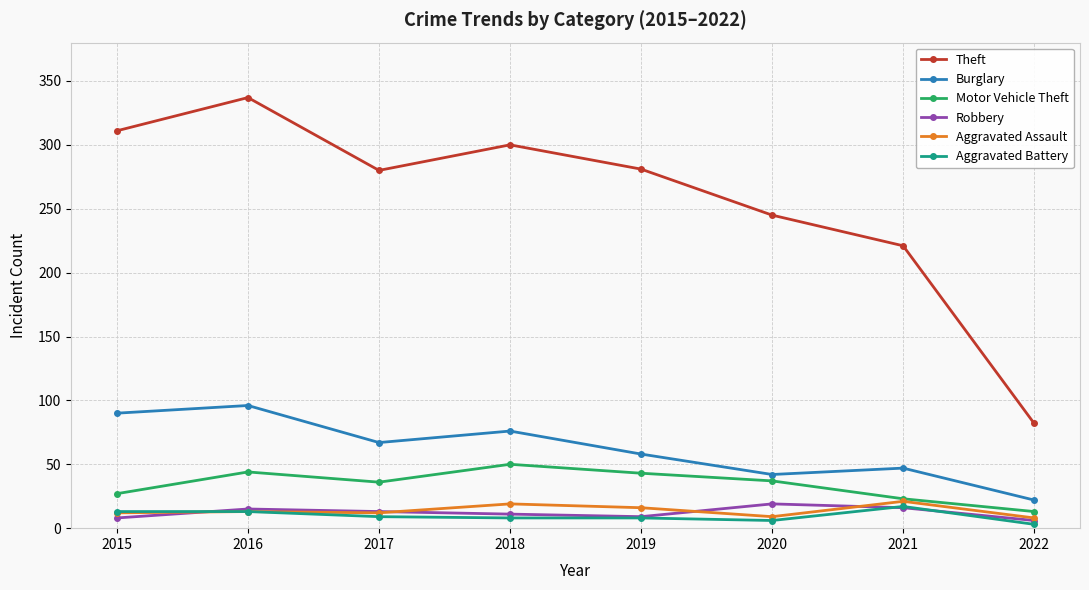

What is the sum of all Burglary values?

498